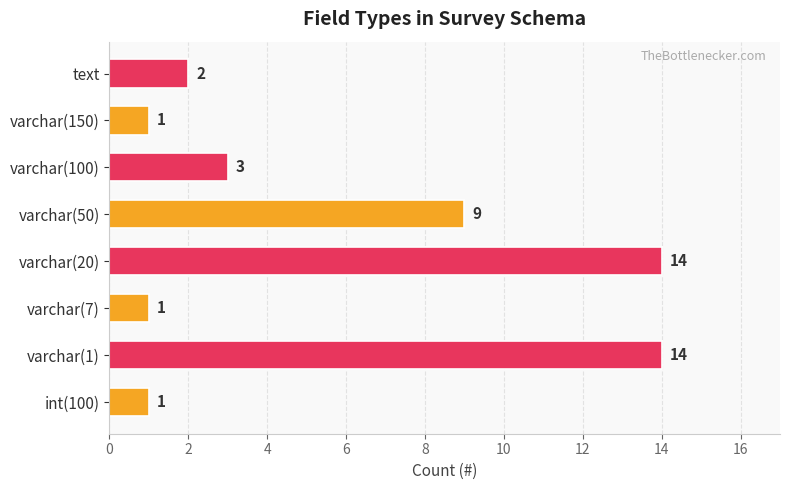

What is the maximum value shown in the chart?

14